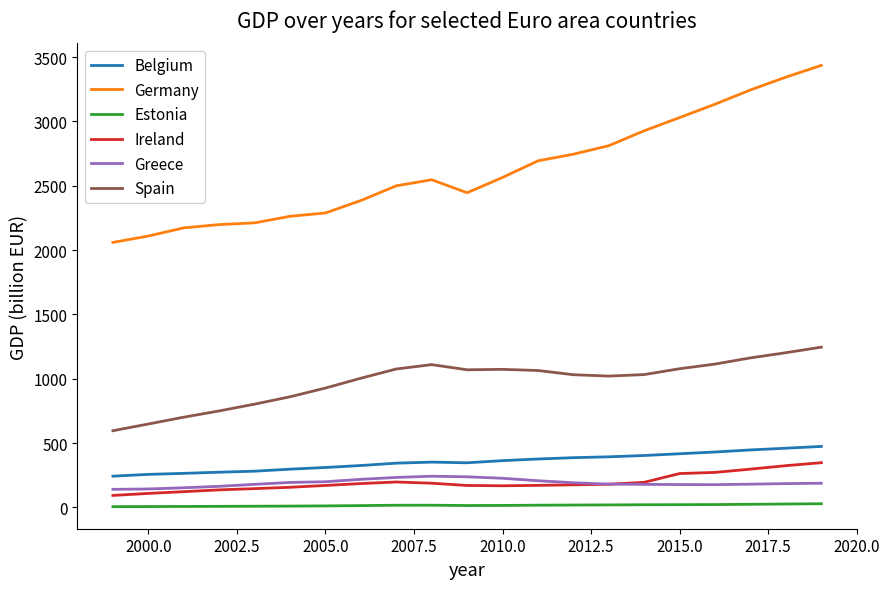

What is the maximum value shown in the chart?

3435.8